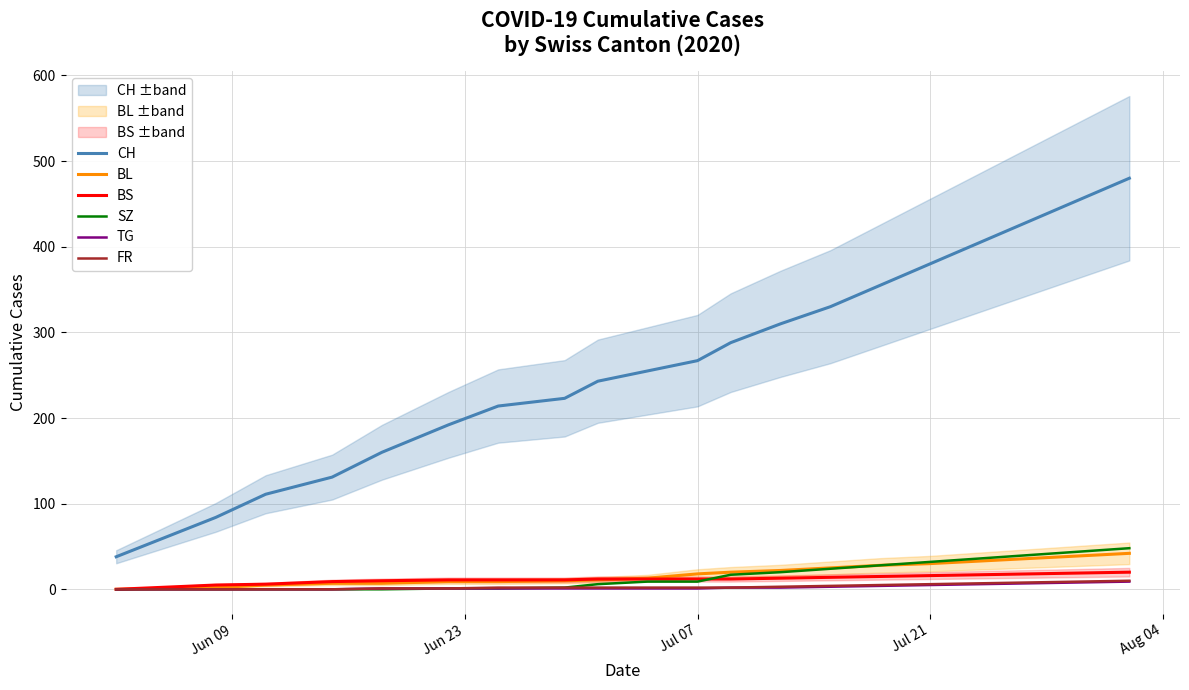

Reading left to right, list all the values displayed in this chart.

CH: 38	84	111	131	160	192	214	223	243	255	267	288	310	330	355	380	405	430	455	480
BL: 0	2	5	7	7	9	9	10	11	13	18	20	22	25	28	30	33	36	39	42
BS: 0	5	6	9	10	11	11	11	12	12	12	12	13	14	15	16	17	18	19	20
SZ: 0	0	0	0	0	1	1	2	6	9	9	17	20	24	28	32	36	40	44	48
TG: 0	0	0	0	1	1	1	1	1	1	1	2	2	3	4	5	6	7	8	9
FR: 0	0	0	0	1	1	2	2	2	2	2	2	3	4	5	6	7	8	9	10